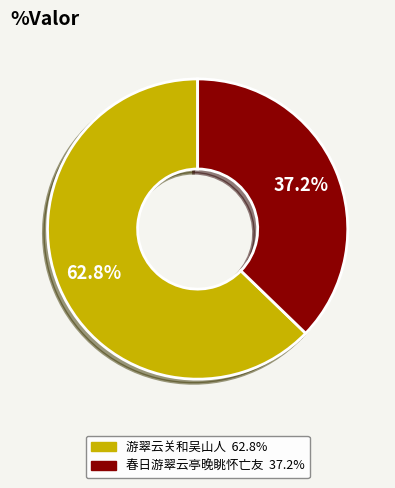

Between 游翠云关和吴山人 and 春日游翠云亭晚眺怀亡友, which is larger?

游翠云关和吴山人